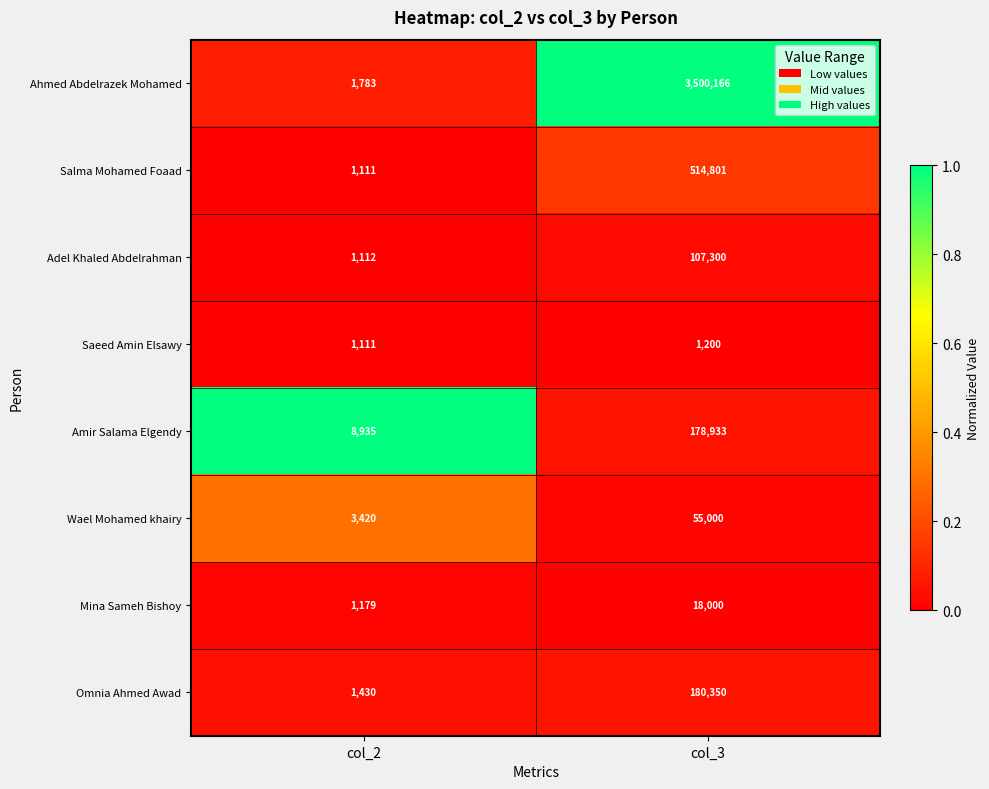

Where is Mina Sameh Bishoy nearest to the value 9589?

col_2